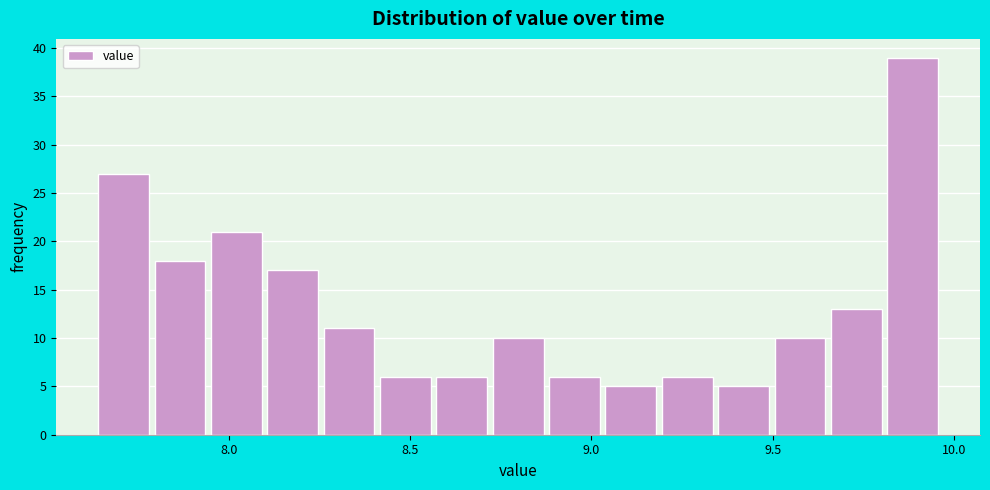

Around what value on the x-axis is the tallest bar? Give the approximate position of its centre, as read against the axis.

9.90